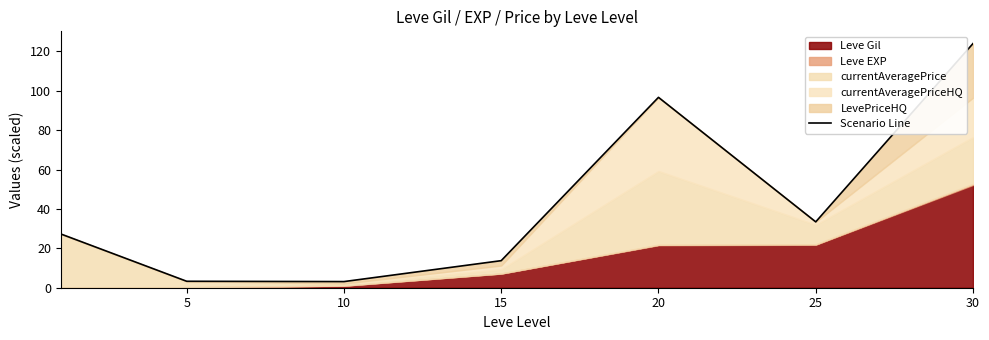

What is the difference between the second highest and second lowest values?

93.4